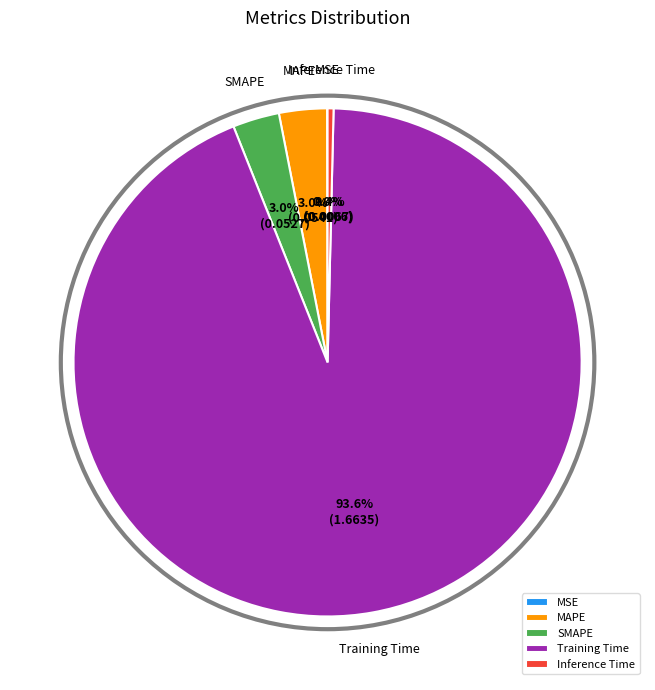

Which category accounts for the majority?

Training Time